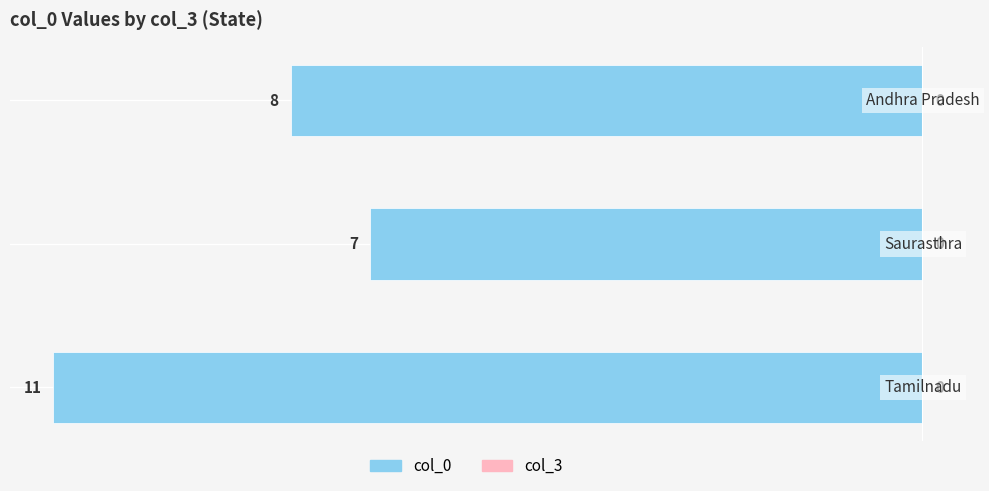

How many bars are there in total?

3